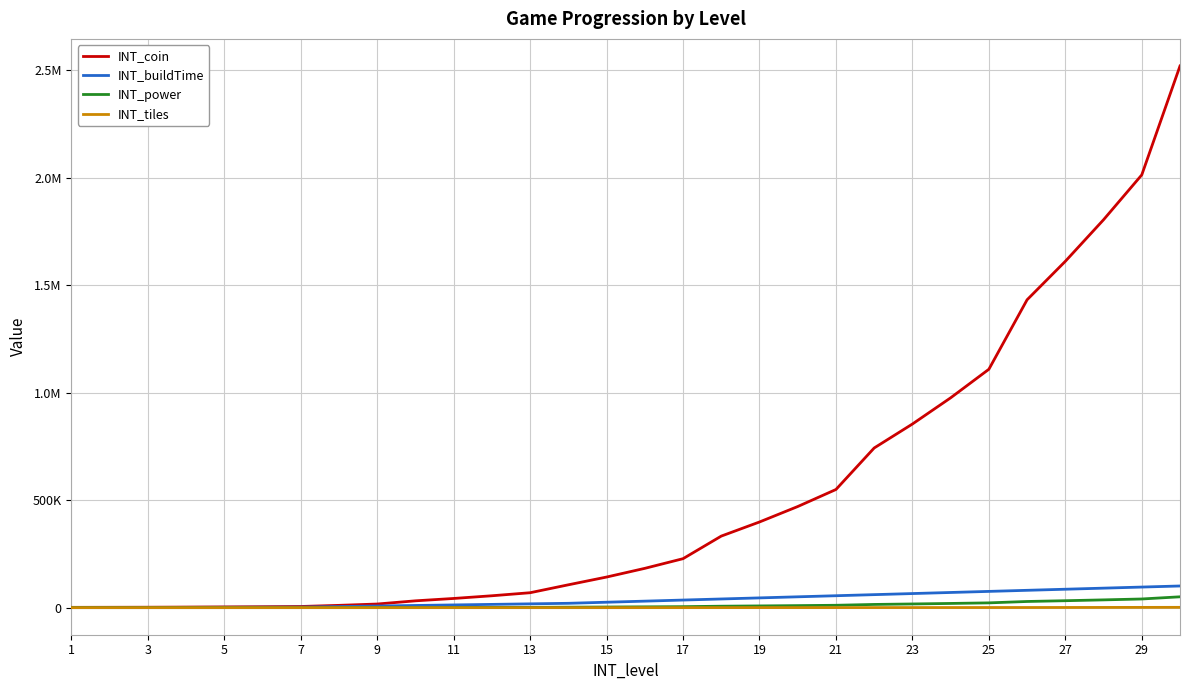

True or false: INT_tiles has more than 0 interior local peaks.

False